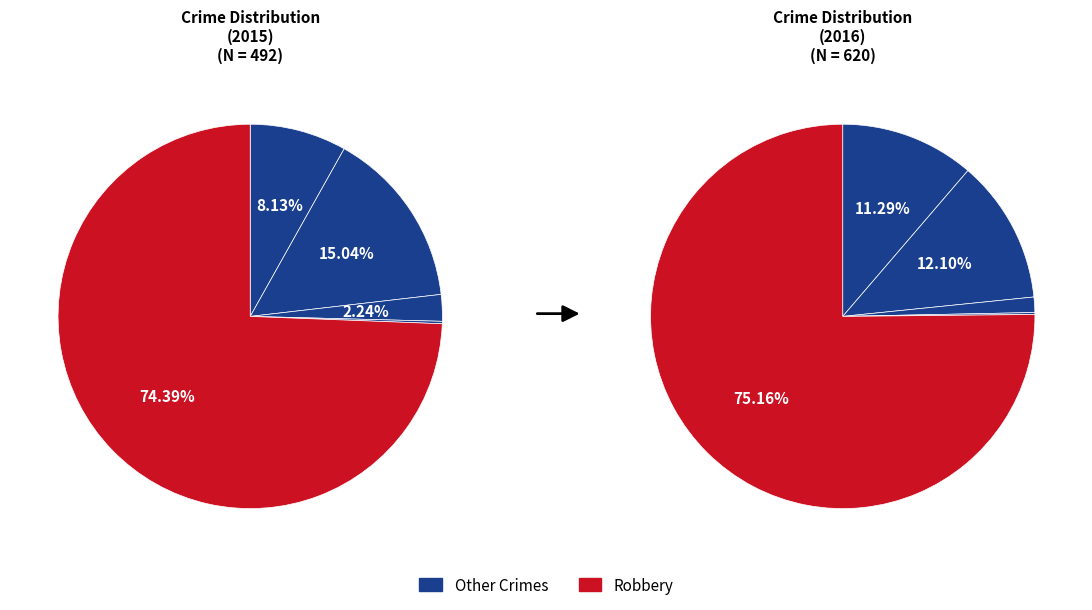

How many slices are in this pie chart?

5